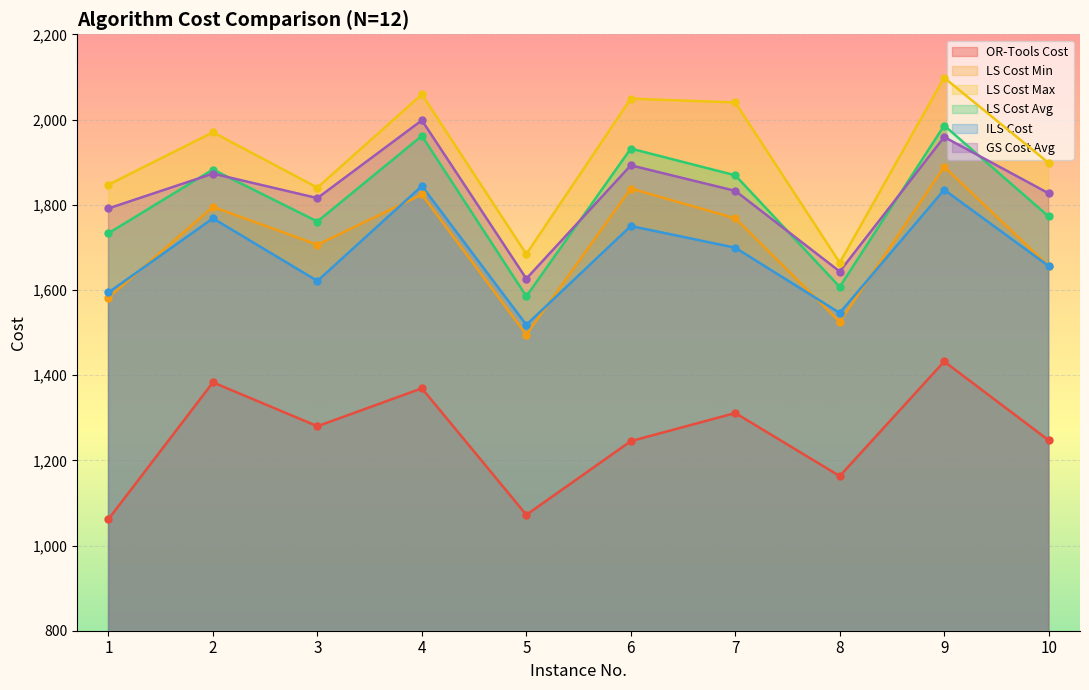

True or false: OR-Tools Cost and GS Cost Avg intersect in this chart.

False